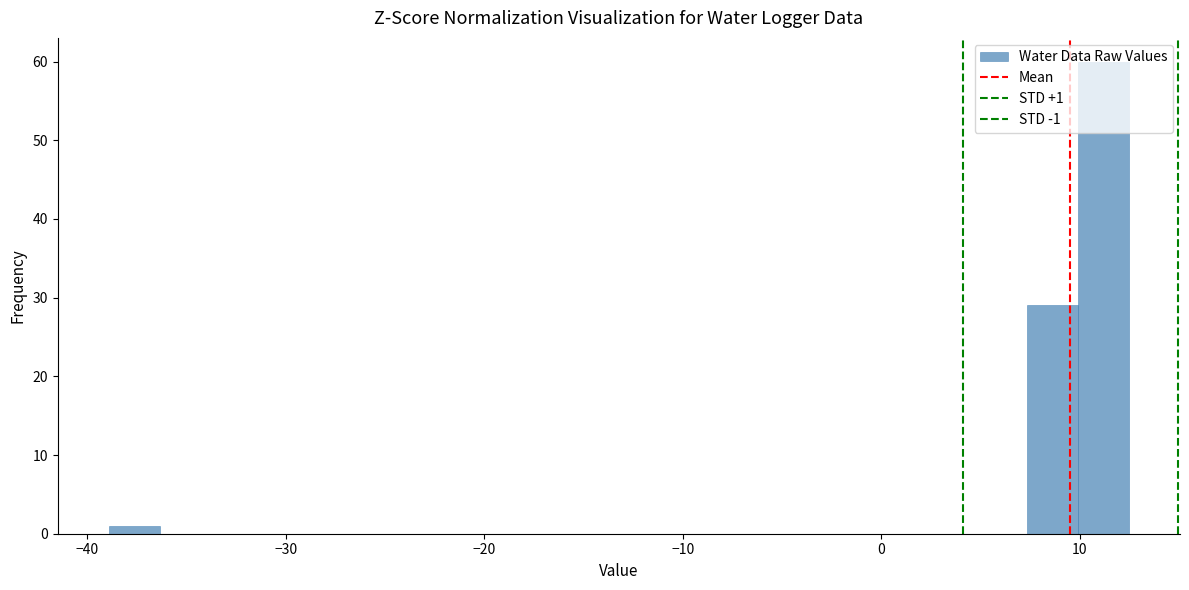

Read against the x-axis, roughly where is the centre of the tallest bar?

11